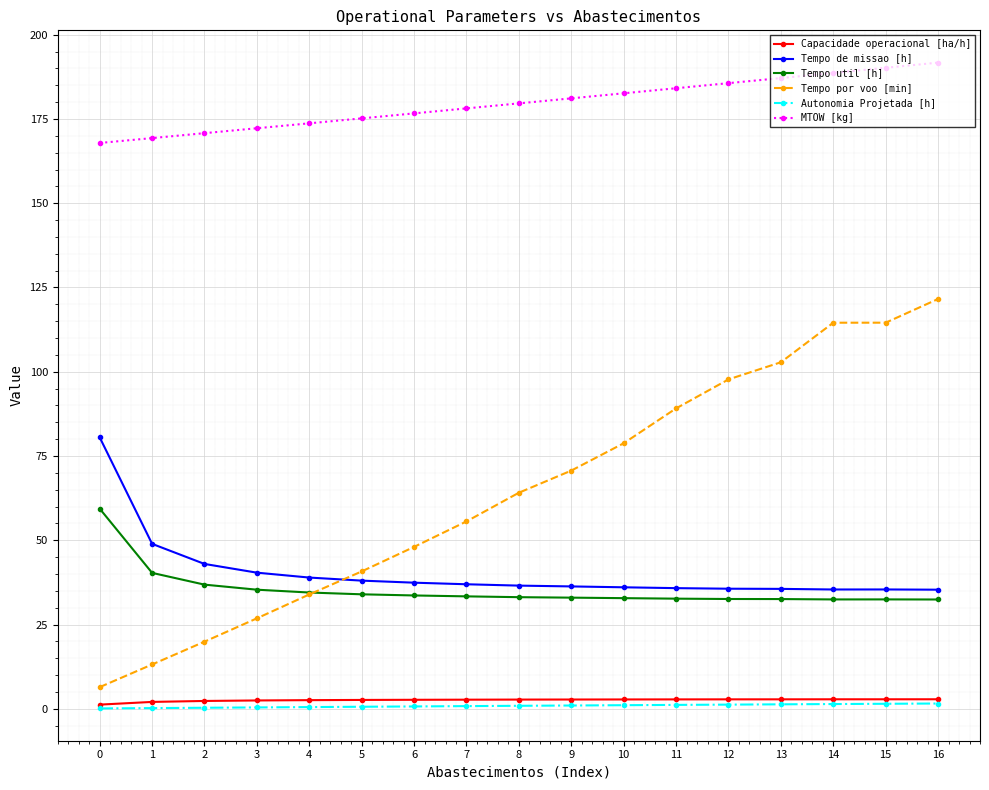

At how many categories does at least one series exceed 82?

17